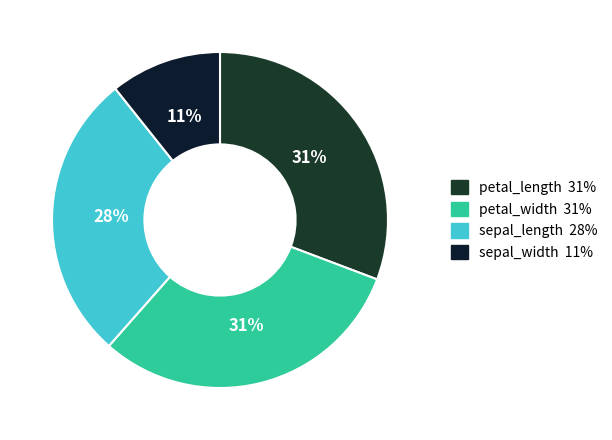

How many segments does this pie chart have?

4